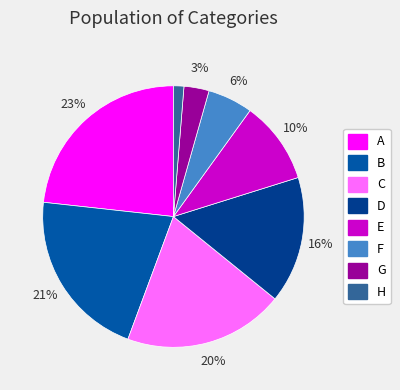

What percentage is the B slice, to the nearest percent?

21%